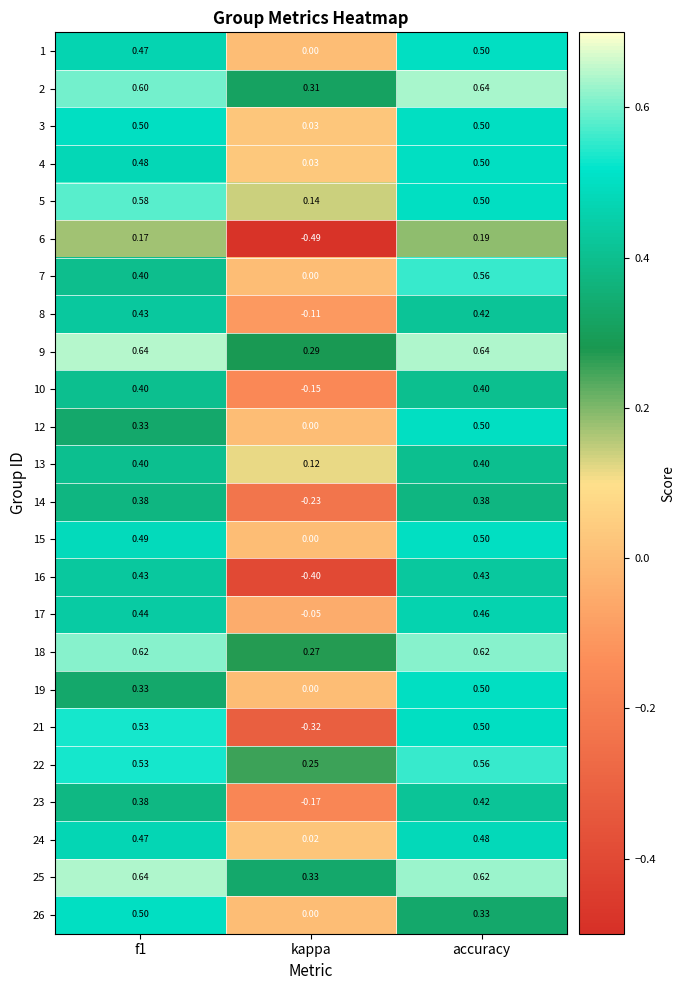

Where is 21 nearest to the value 0?

kappa